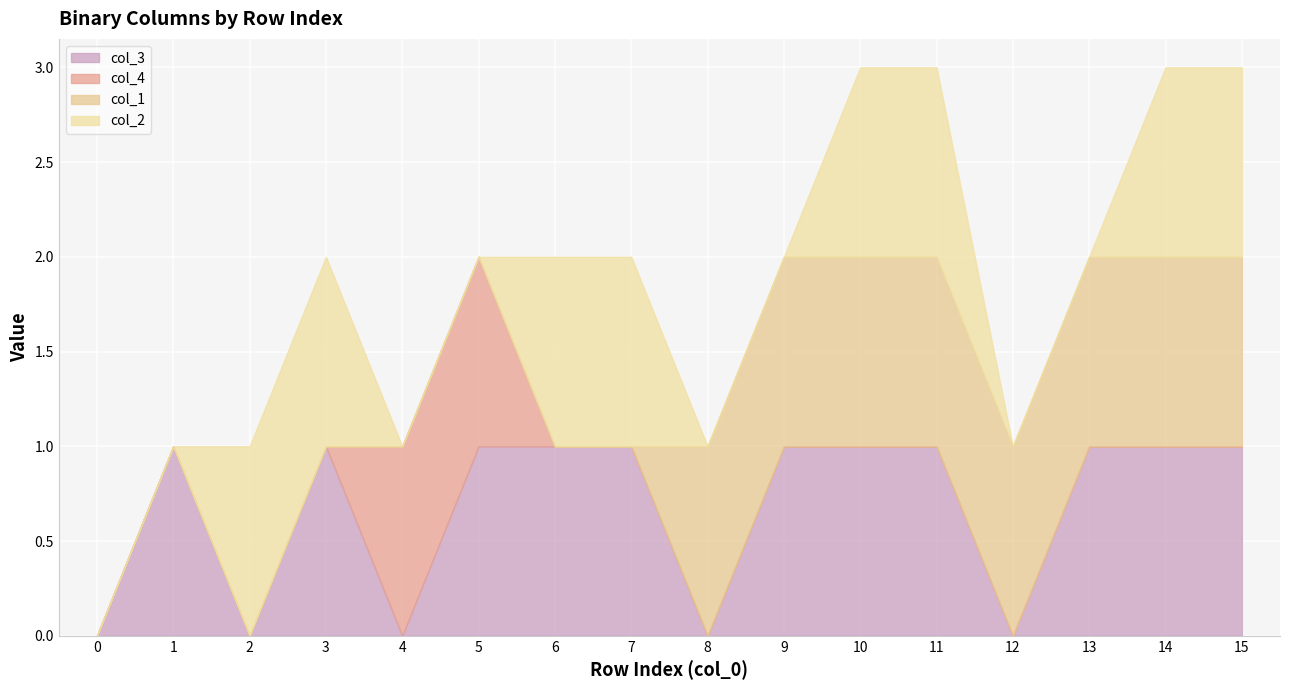

At which label does col_4 reach its peak?

4